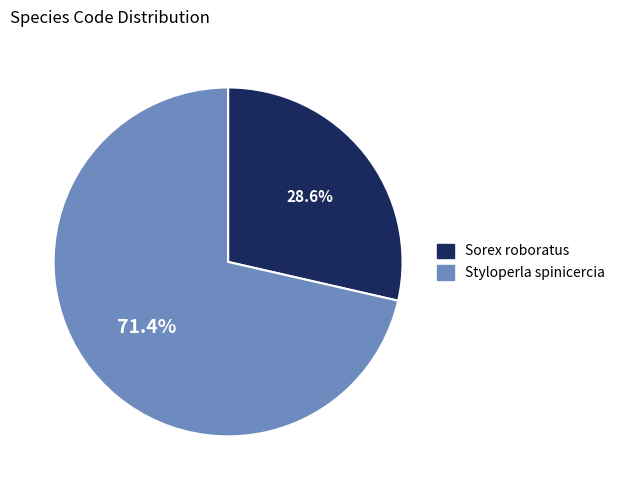

Is Styloperla spinicercia the majority of the pie?

Yes